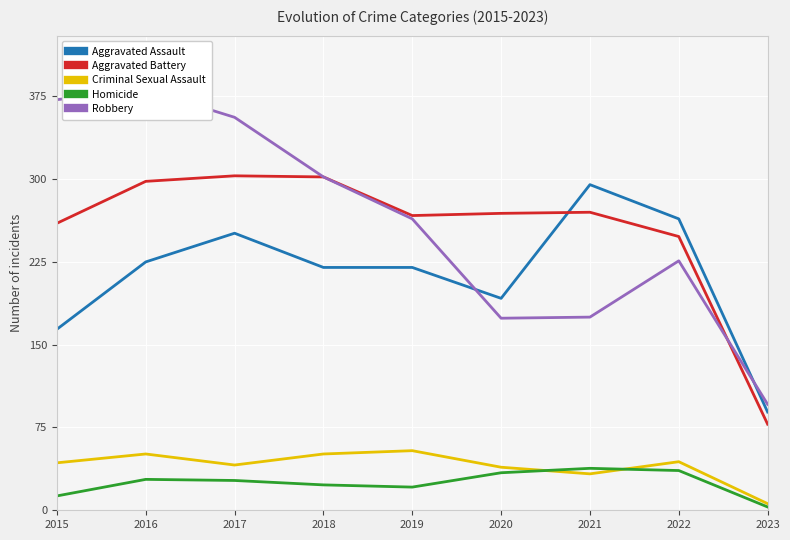

Reading left to right, list all the values displayed in this chart.

Aggravated Assault: 164	225	251	220	220	192	295	264	89
Aggravated Battery: 260	298	303	302	267	269	270	248	78
Criminal Sexual Assault: 43	51	41	51	54	39	33	44	6
Homicide: 13	28	27	23	21	34	38	36	3
Robbery: 372	381	356	302	264	174	175	226	96